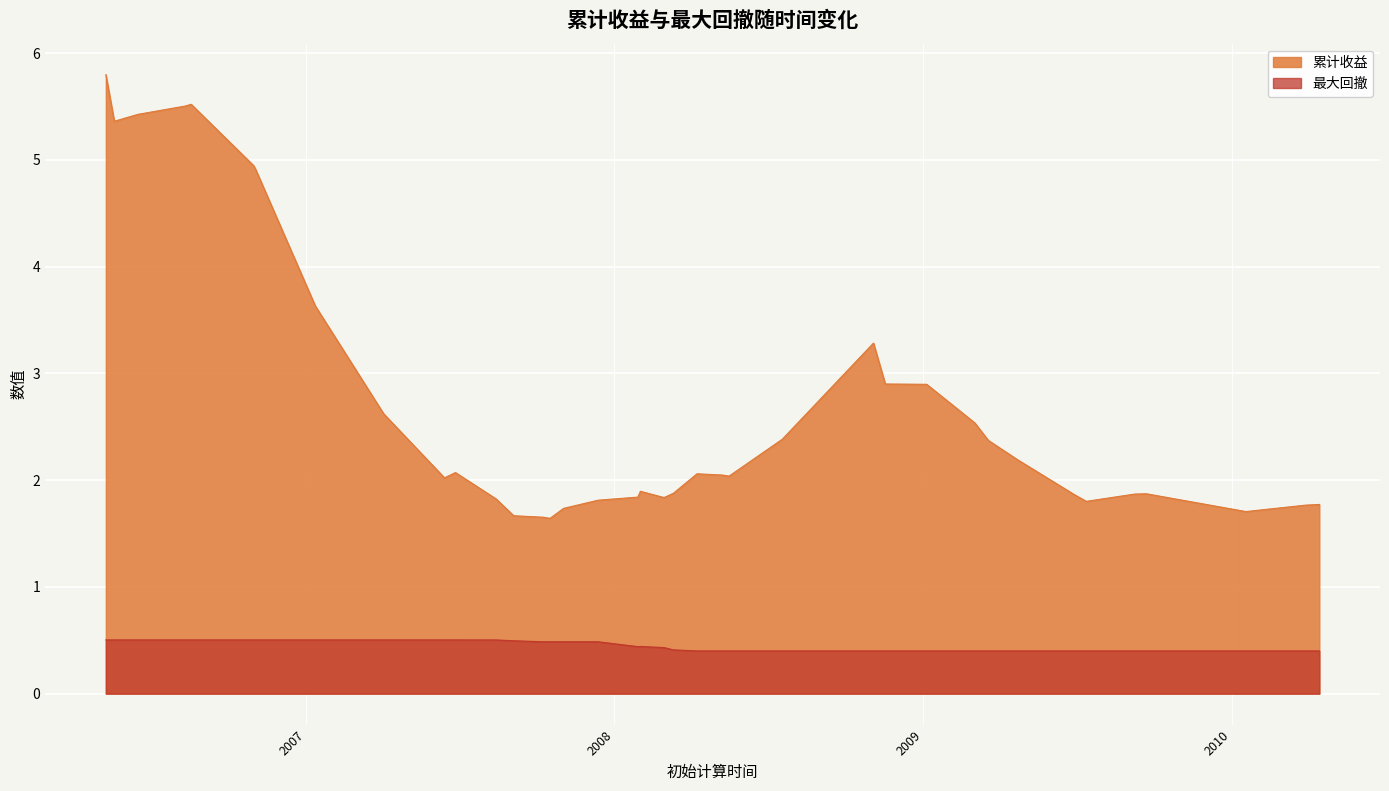

Does the chart display data point markers on the line(s)?

No